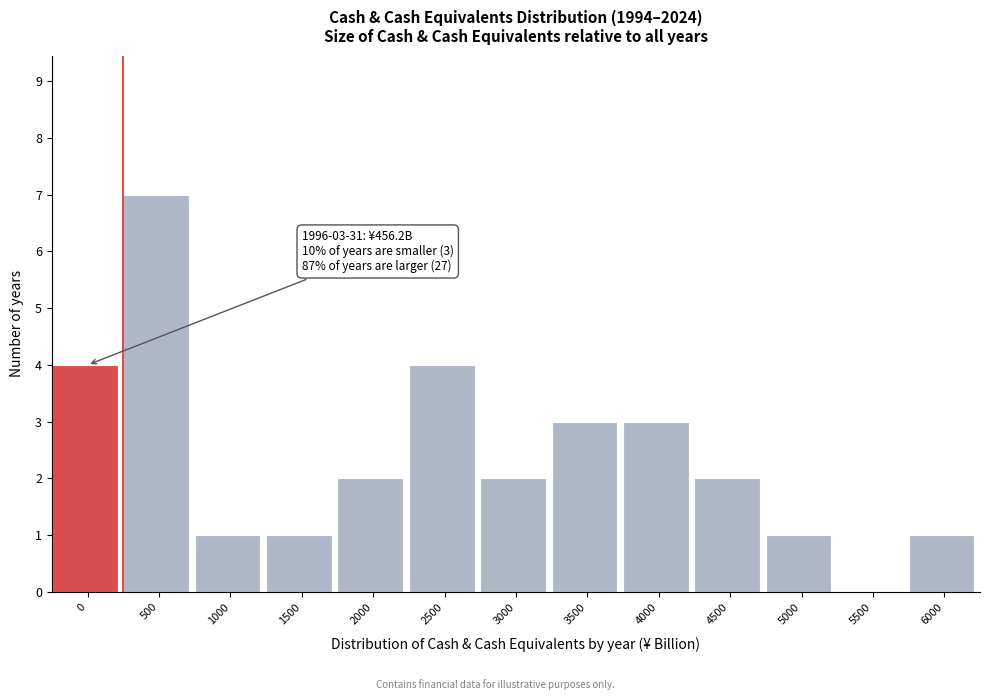

Reading left to right, transcribe all the data shown in this chart.

0=4	500=7	1000=1	1500=1	2000=2	2500=4	3000=2	3500=3	4000=3	4500=2	5000=1	5500=0	6000=1